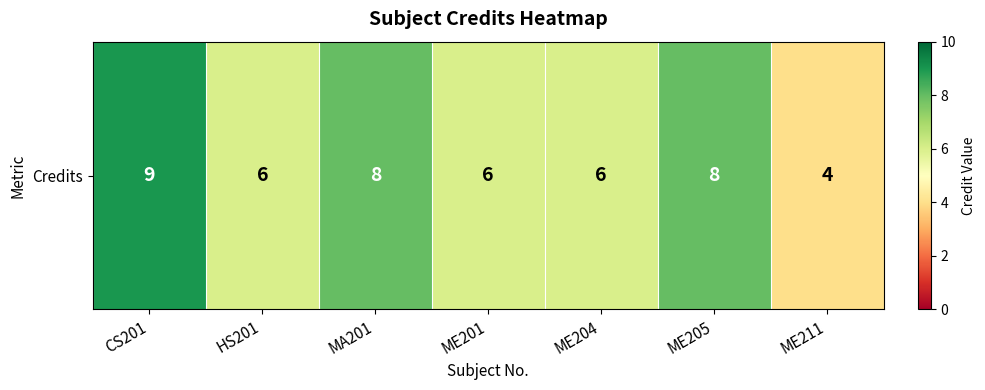

How many data points are less than 6?

1